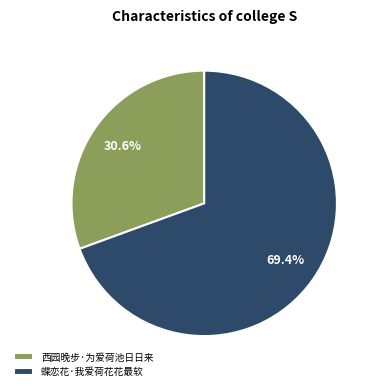

Which slice represents more than half of the pie?

蝶恋花·我爱荷花花最软